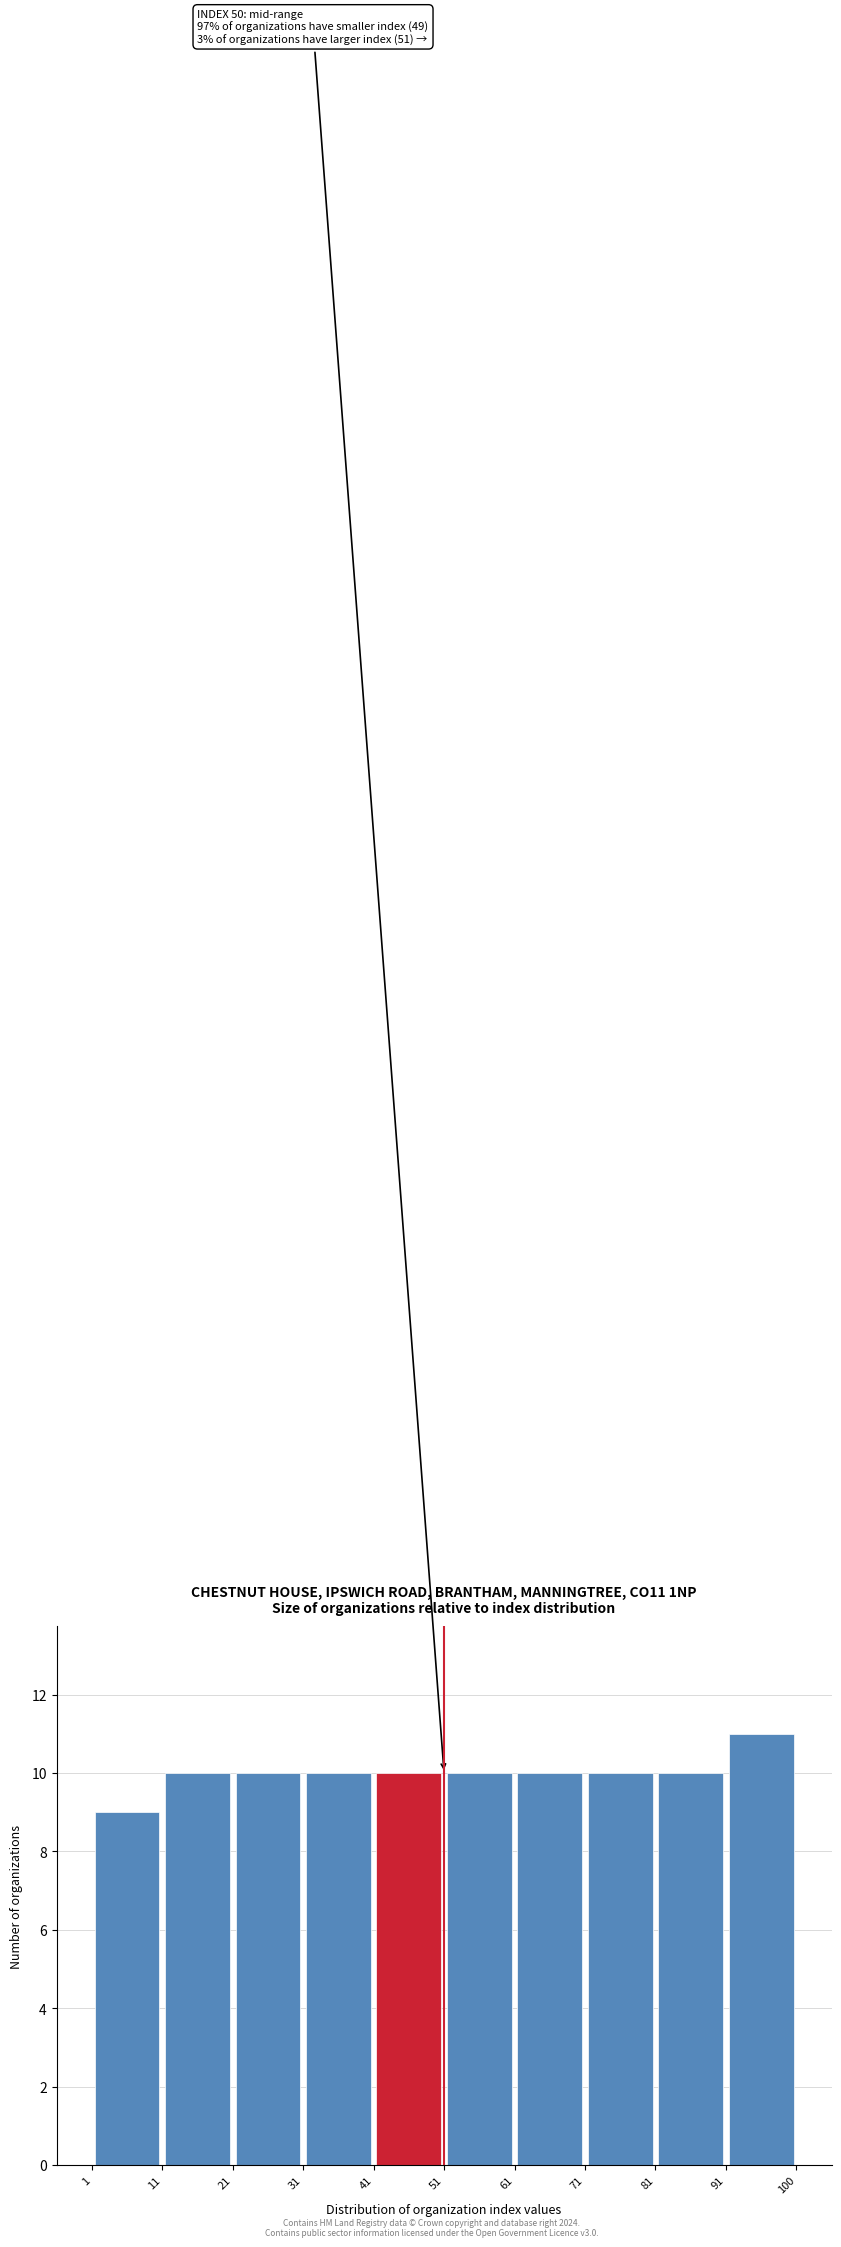

Over which range of the x-axis is the bar tallest?

91 to 100